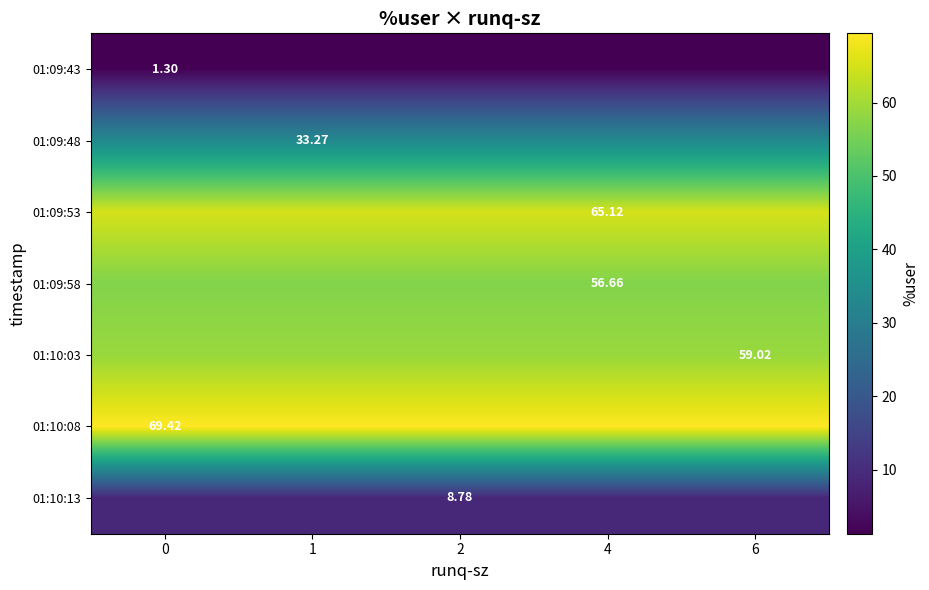

Reading right to left, what are all the values shown in this chart?

row_0: 6=1.3	4=1.3	2=1.3	1=1.3	0=1.3
row_1: 6=33.3	4=33.3	2=33.3	1=33.3	0=33.3
row_2: 6=65.1	4=65.1	2=65.1	1=65.1	0=65.1
row_3: 6=56.7	4=56.7	2=56.7	1=56.7	0=56.7
row_4: 6=59.0	4=59.0	2=59.0	1=59.0	0=59.0
row_5: 6=69.4	4=69.4	2=69.4	1=69.4	0=69.4
row_6: 6=8.8	4=8.8	2=8.8	1=8.8	0=8.8